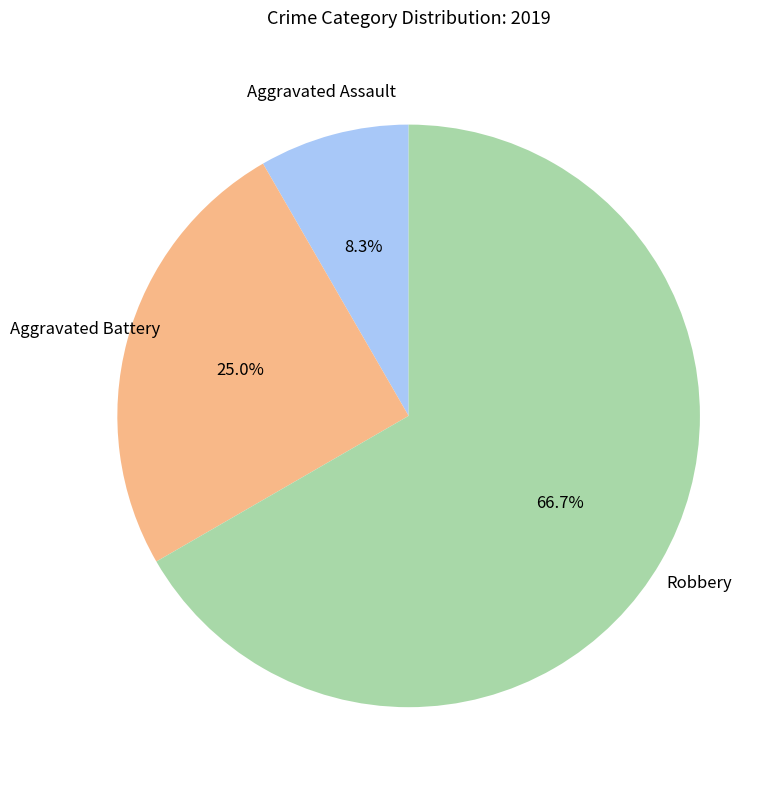

How many segments does this pie chart have?

3